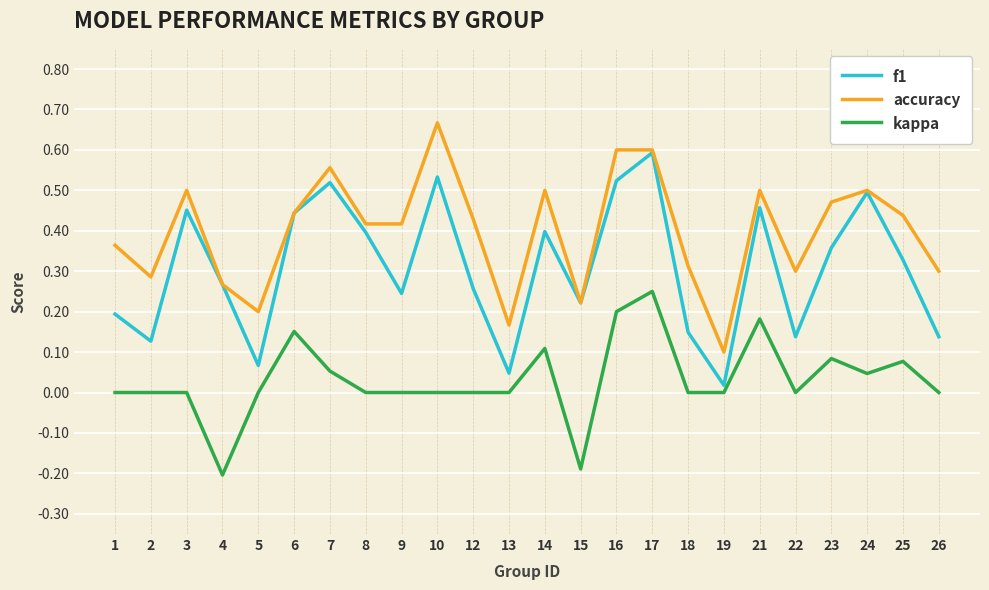

True or false: f1 has a value of 0.5 at 16.

True